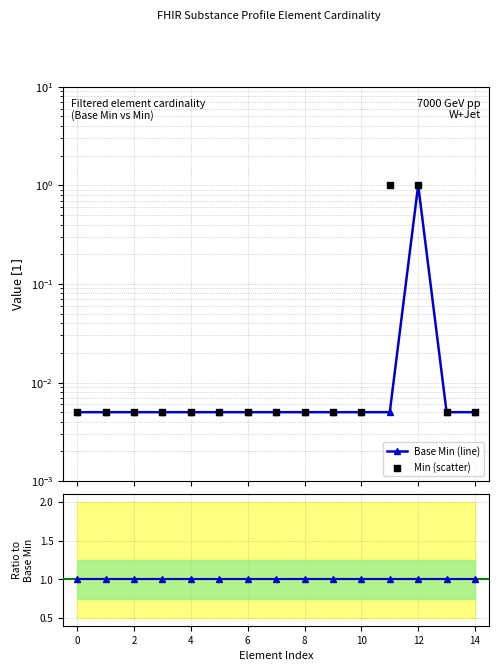

Which series has the widest spread of Y values?

Base Min (line)